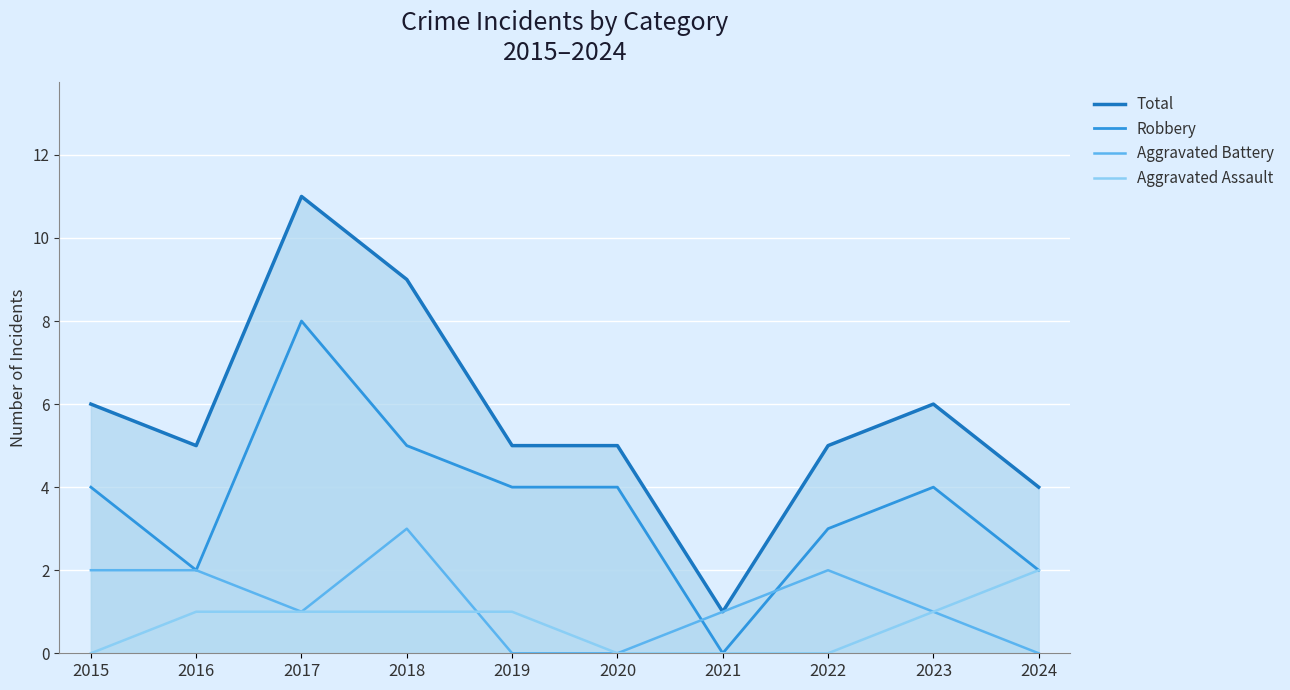

True or false: Robbery and Total cross at least once.

False